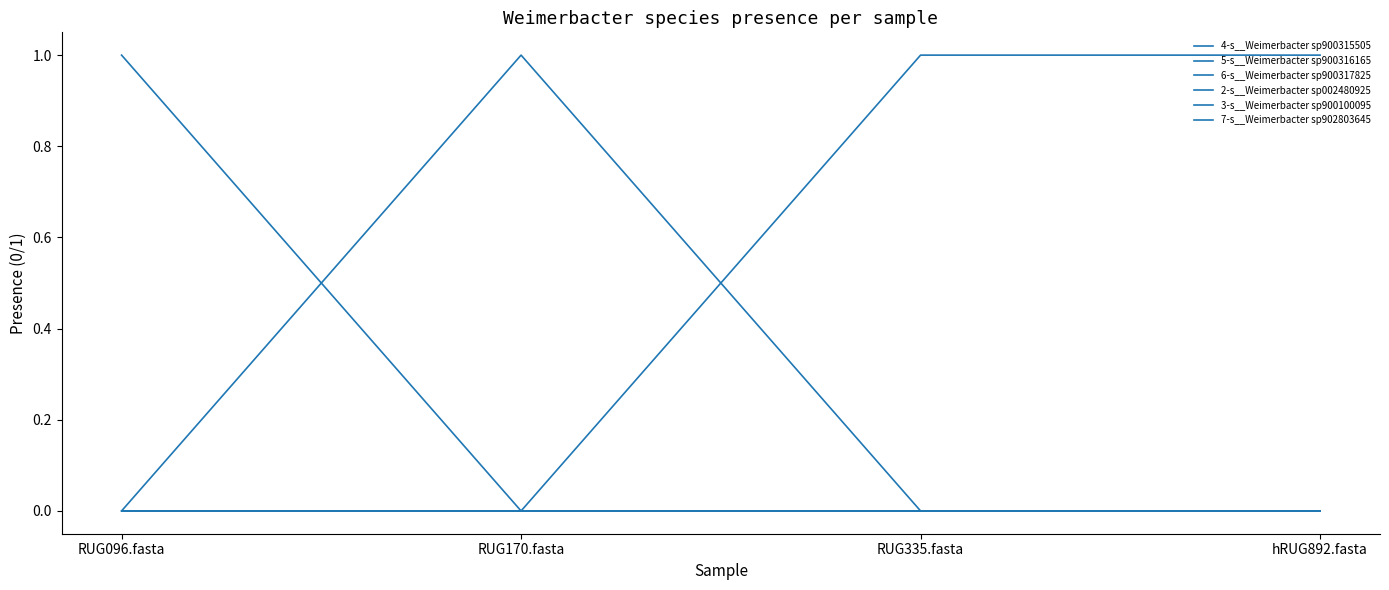

True or false: 7-s__Weimerbacter sp902803645 has more than 0 interior local peaks.

False